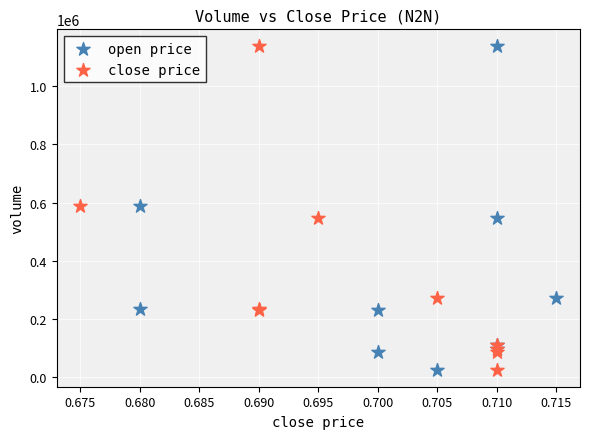

What are all the series names shown in the legend?

open price, close price